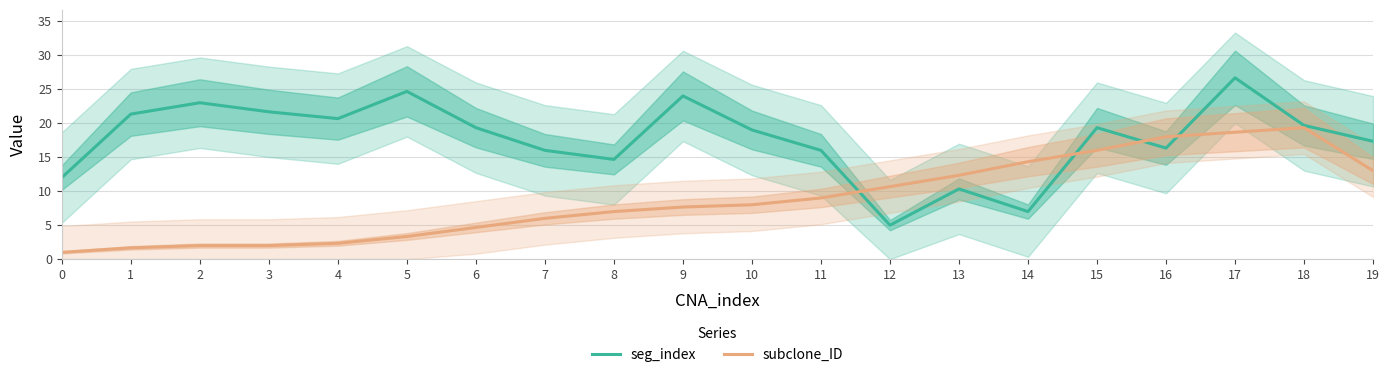

Where does the subclone_ID series first go above 8?

11